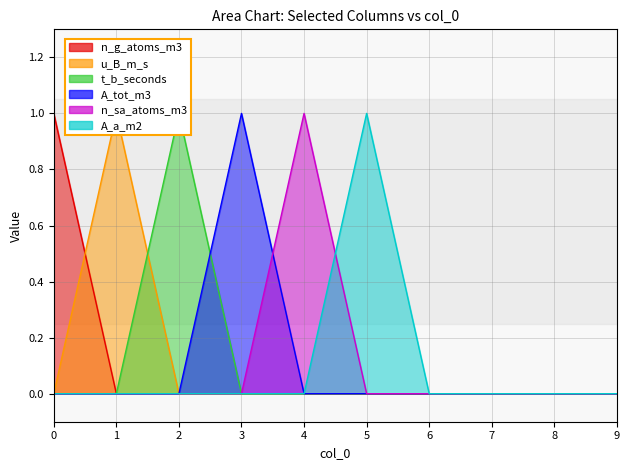

How many data points in n_sa_atoms_m3 are above 0?

1